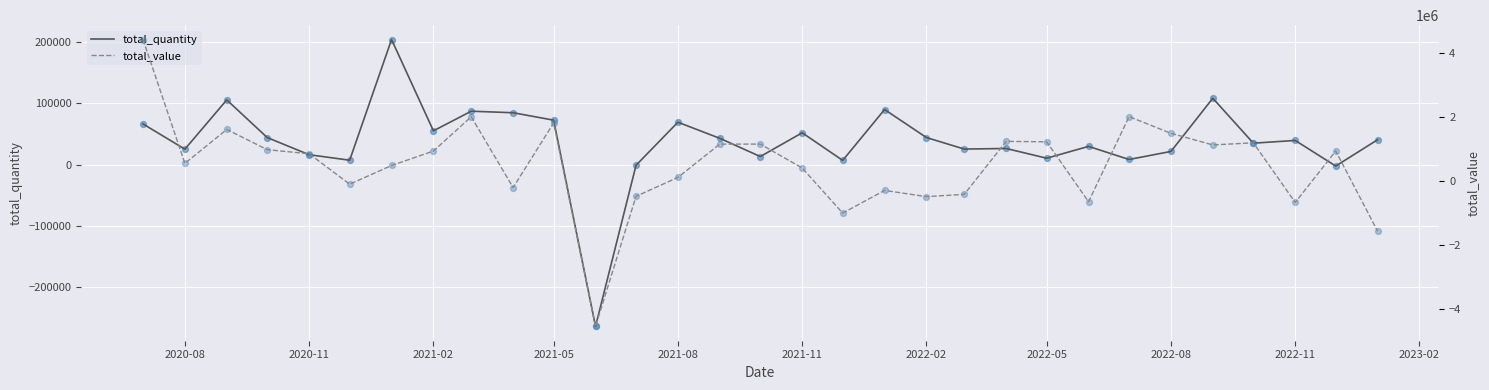

Which series has the widest spread of Y values?

total_value